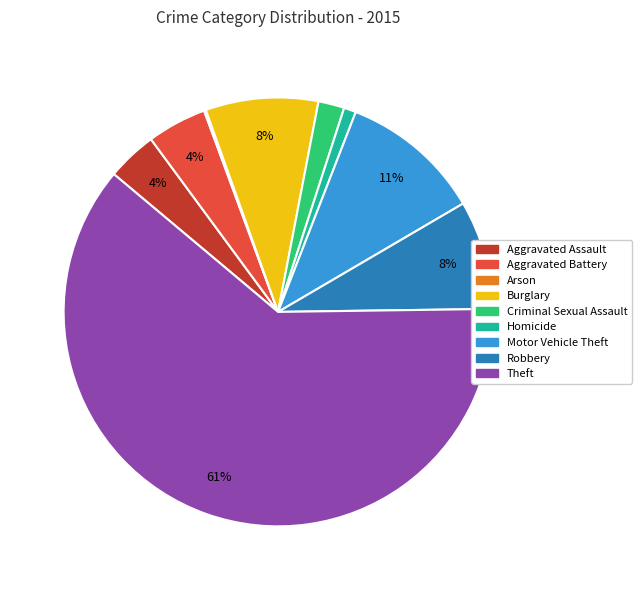

Which has a higher value, Criminal Sexual Assault or Robbery?

Robbery